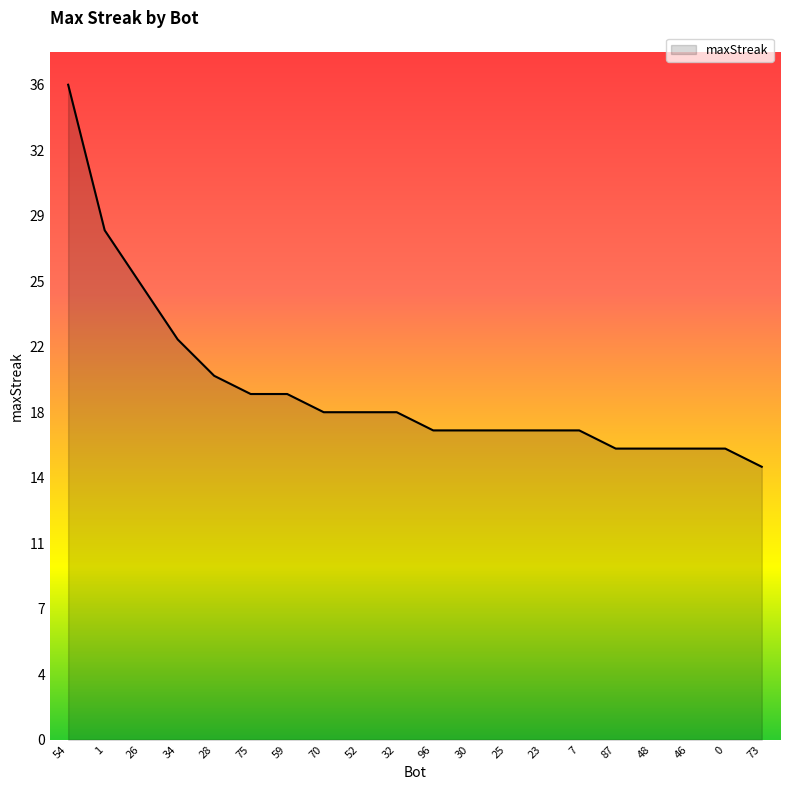

What is the value of the 17th point from the left?

16